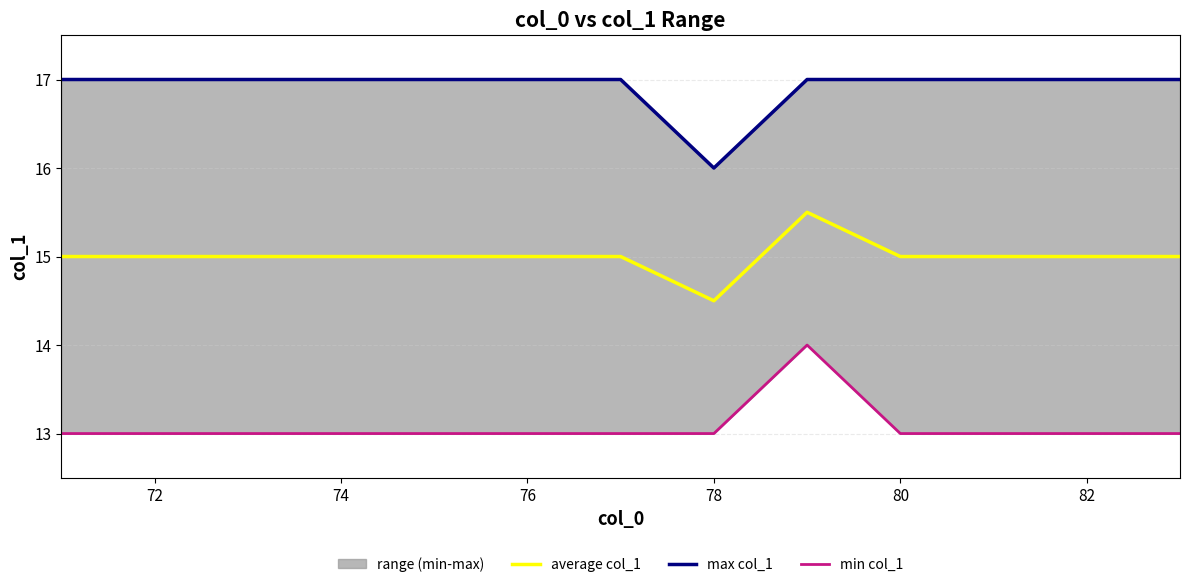

The average col_1 series shows 19.6 at 76. True or false?

False